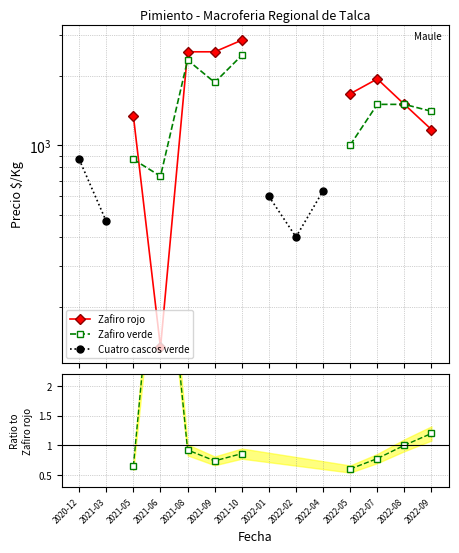

What is the label of the 2nd point from the right?

2022-08